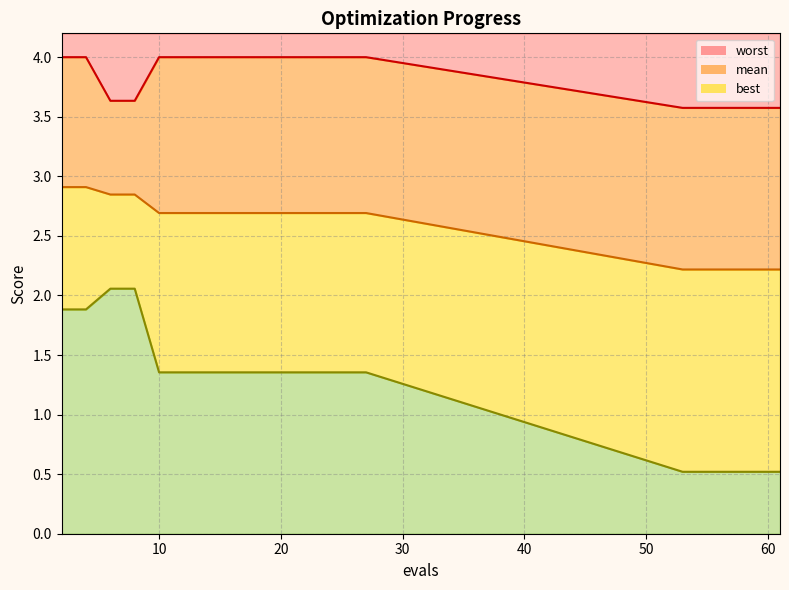

How many series are shown in this chart?

3